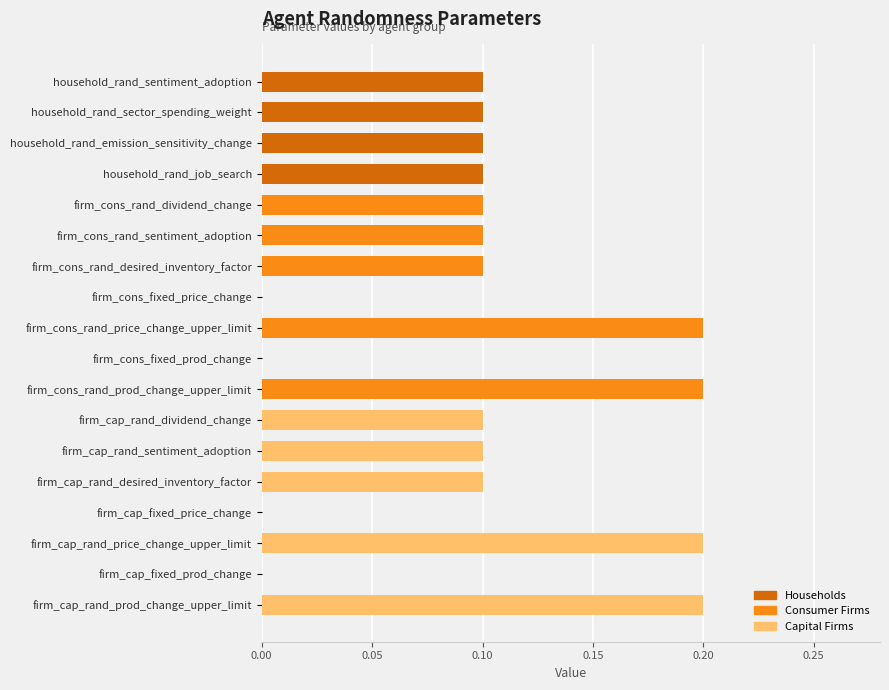

At household_rand_job_search, list the series in order from smallest to largest.

Consumer Firms, Capital Firms, Households